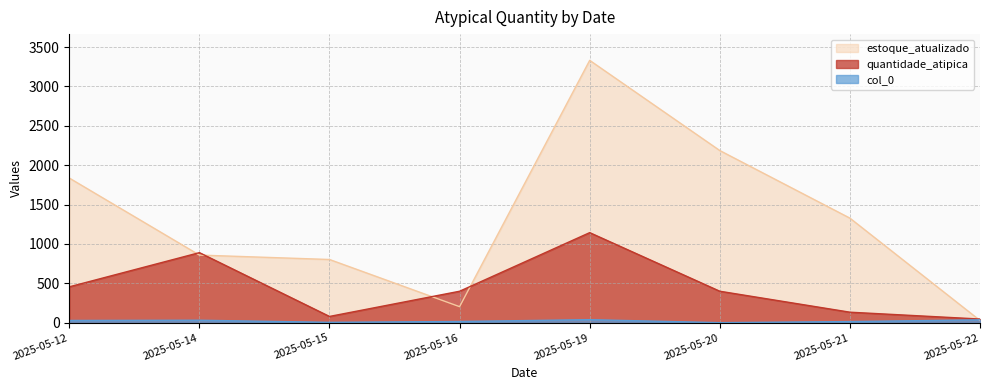

What is the minimum value shown in the chart?

1